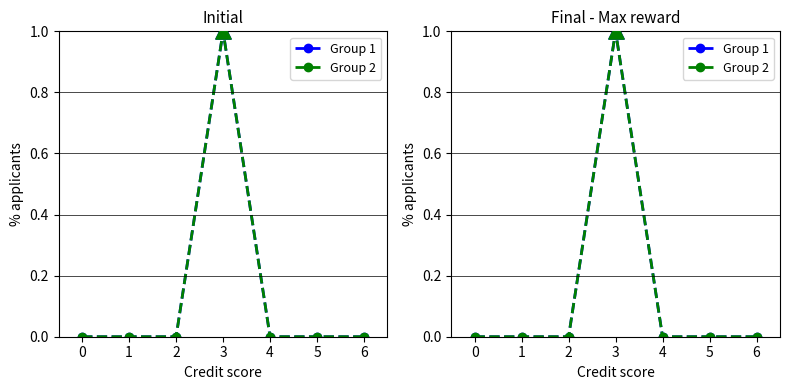

Which series contains the lowest Y value?

Group 1